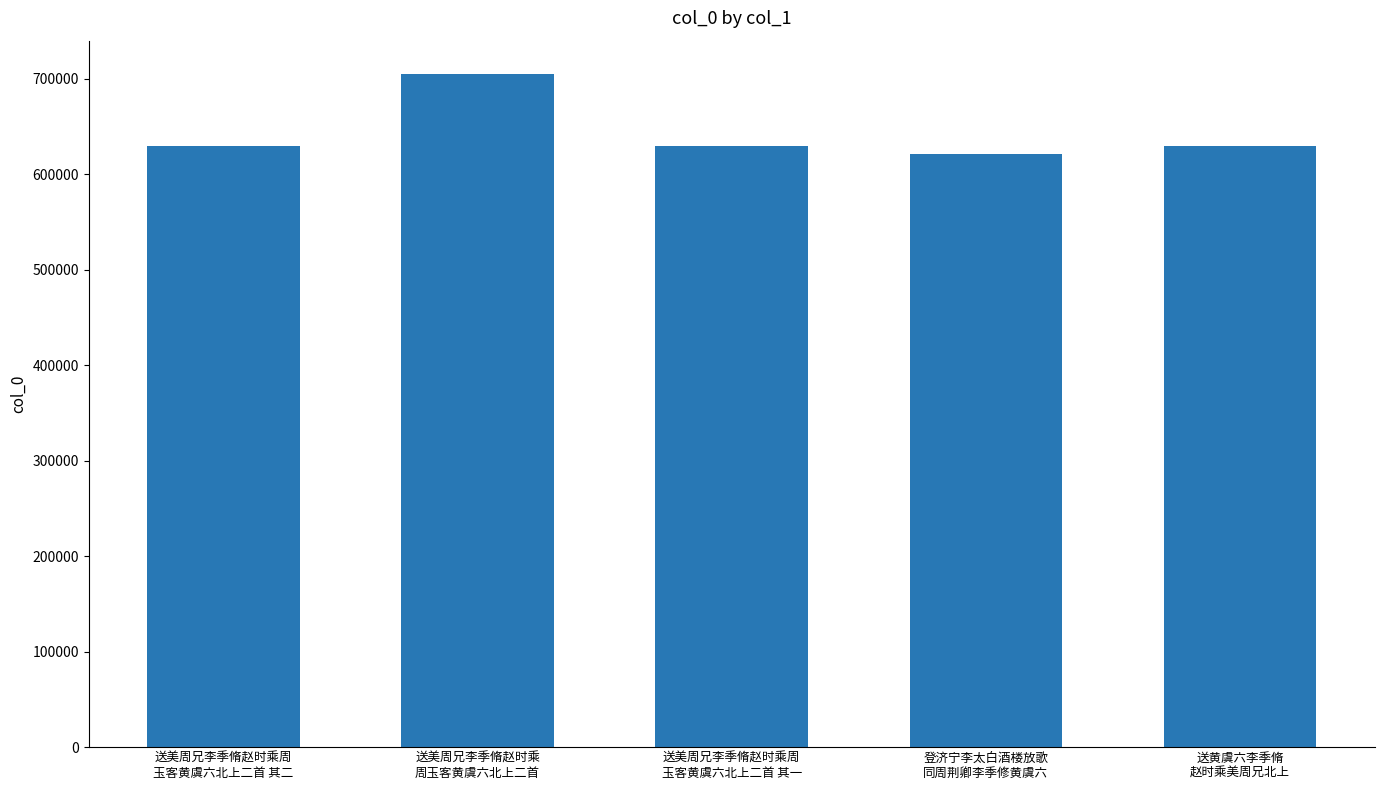

Which category has the highest value across all series?

送美周兄李季脩赵时乘
周玉客黄虞六北上二首